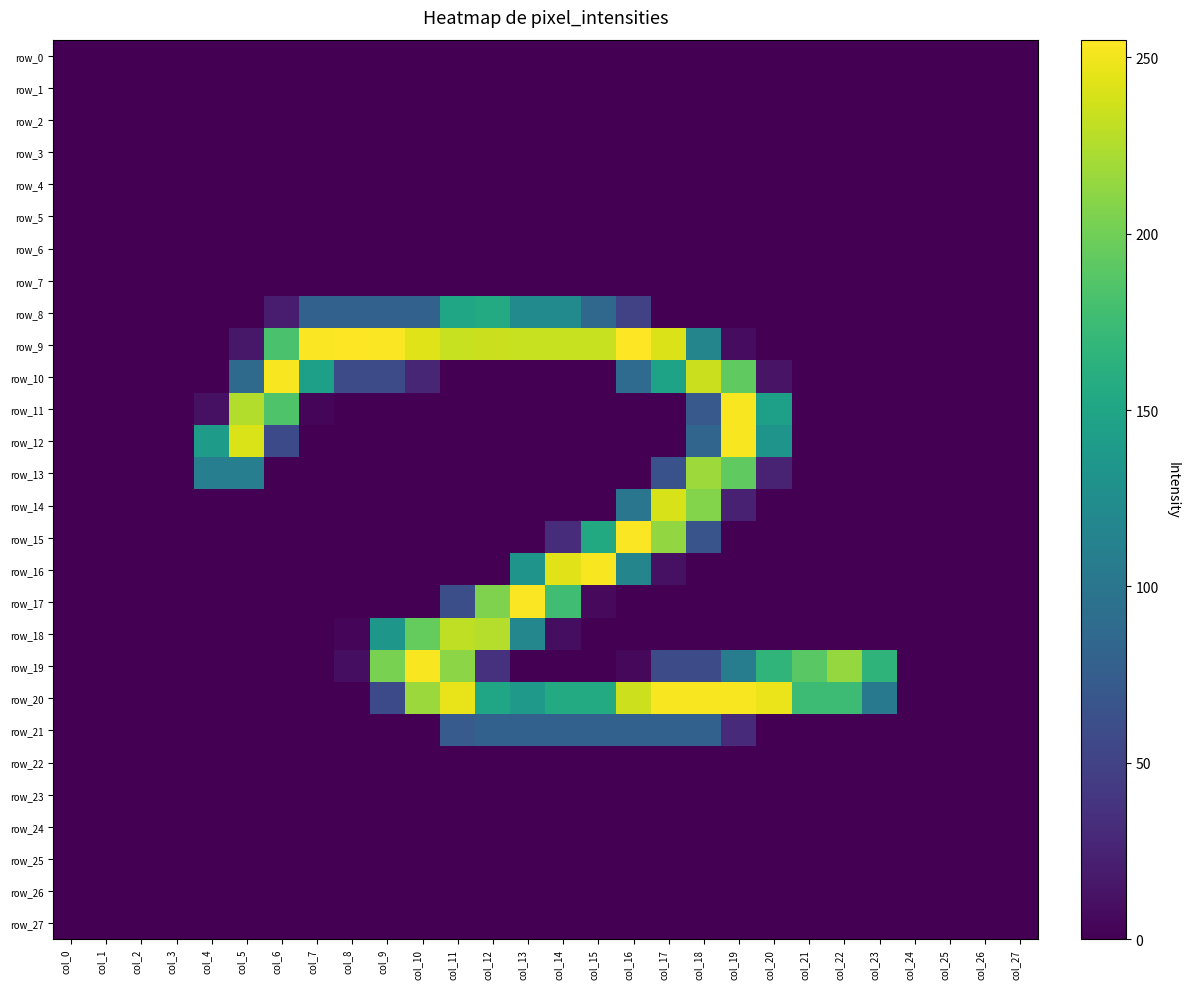

Read the row_9 value at col_10.

243